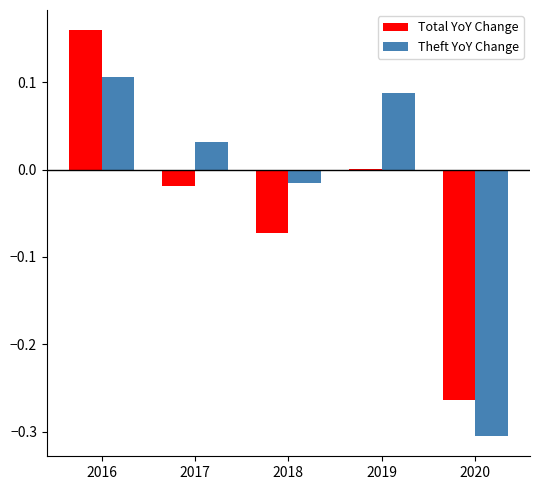

At which label is Theft YoY Change closest to 0?

2018